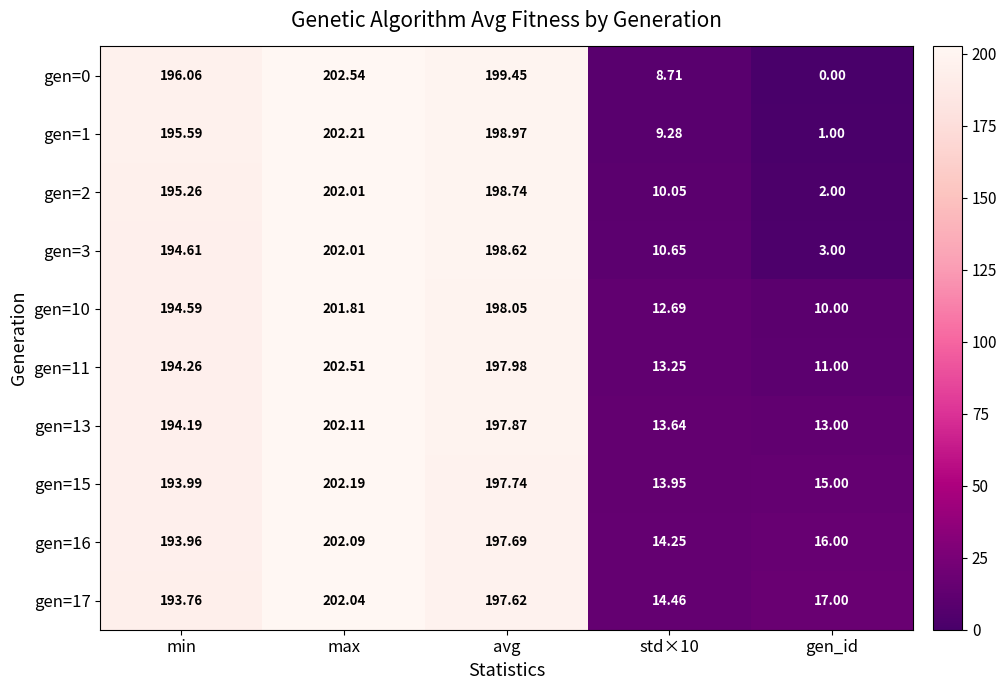

Where is gen=13 nearest to the value 107?

min